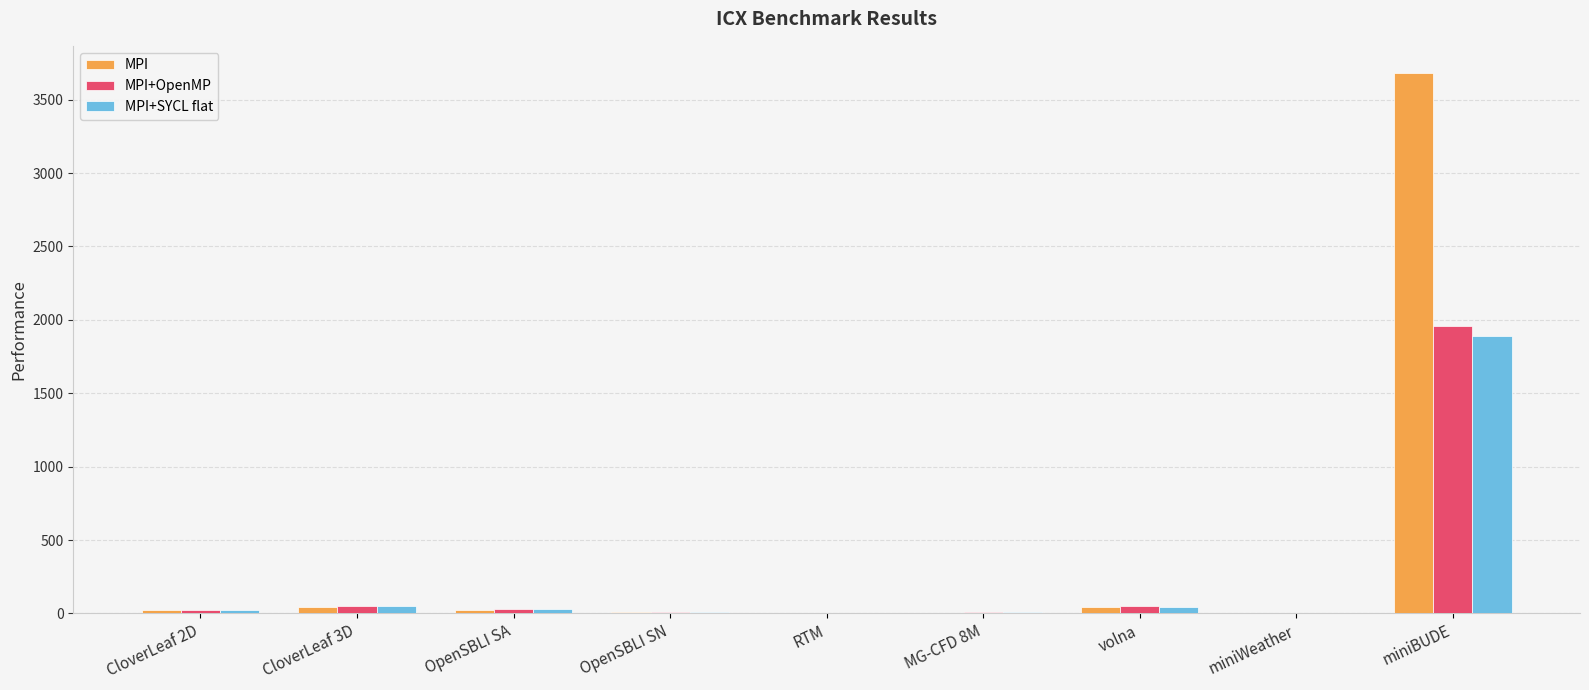

What value does the MPI+OpenMP series have at miniBUDE?

1960.3